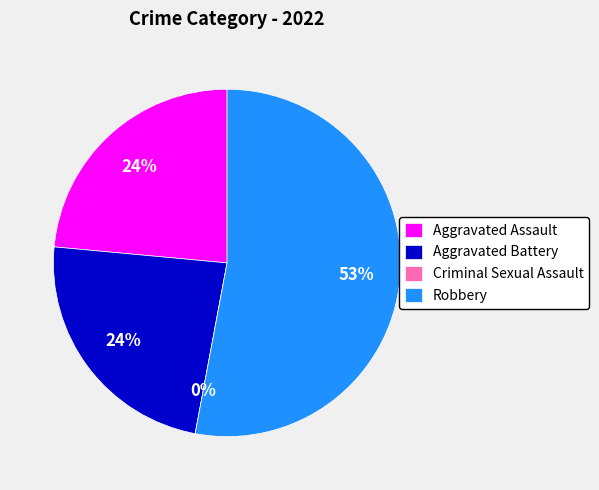

What is the change in value from Criminal Sexual Assault to Robbery?

+9